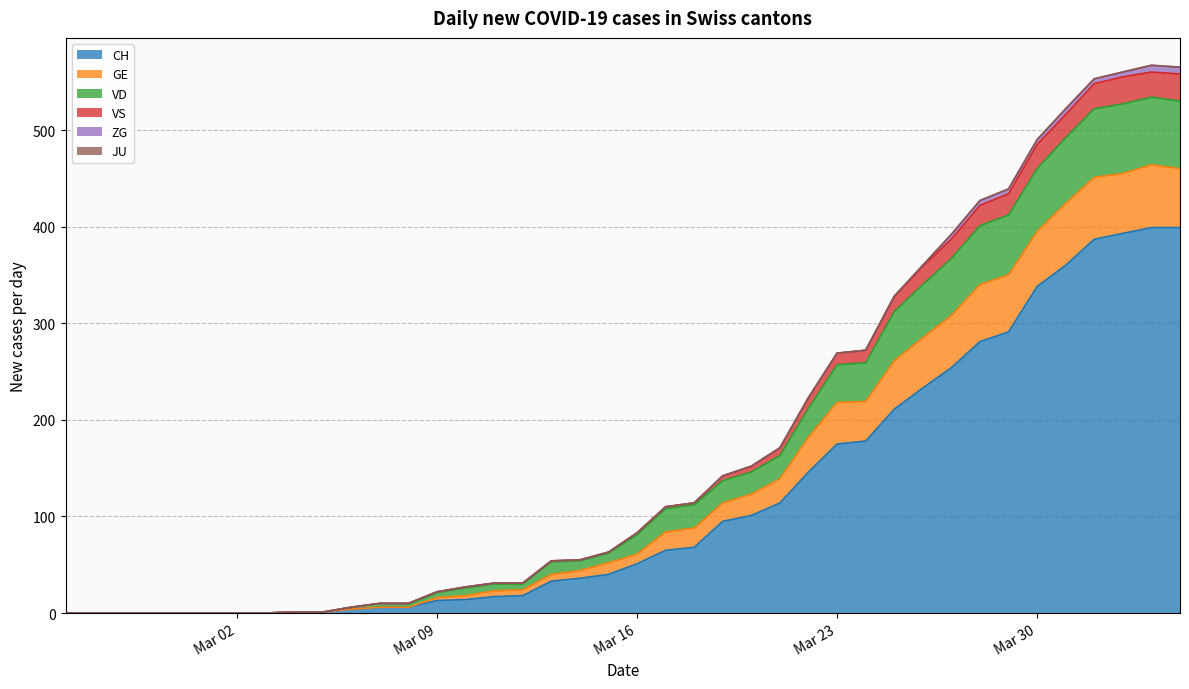

What is the highest value of the CH series?

399